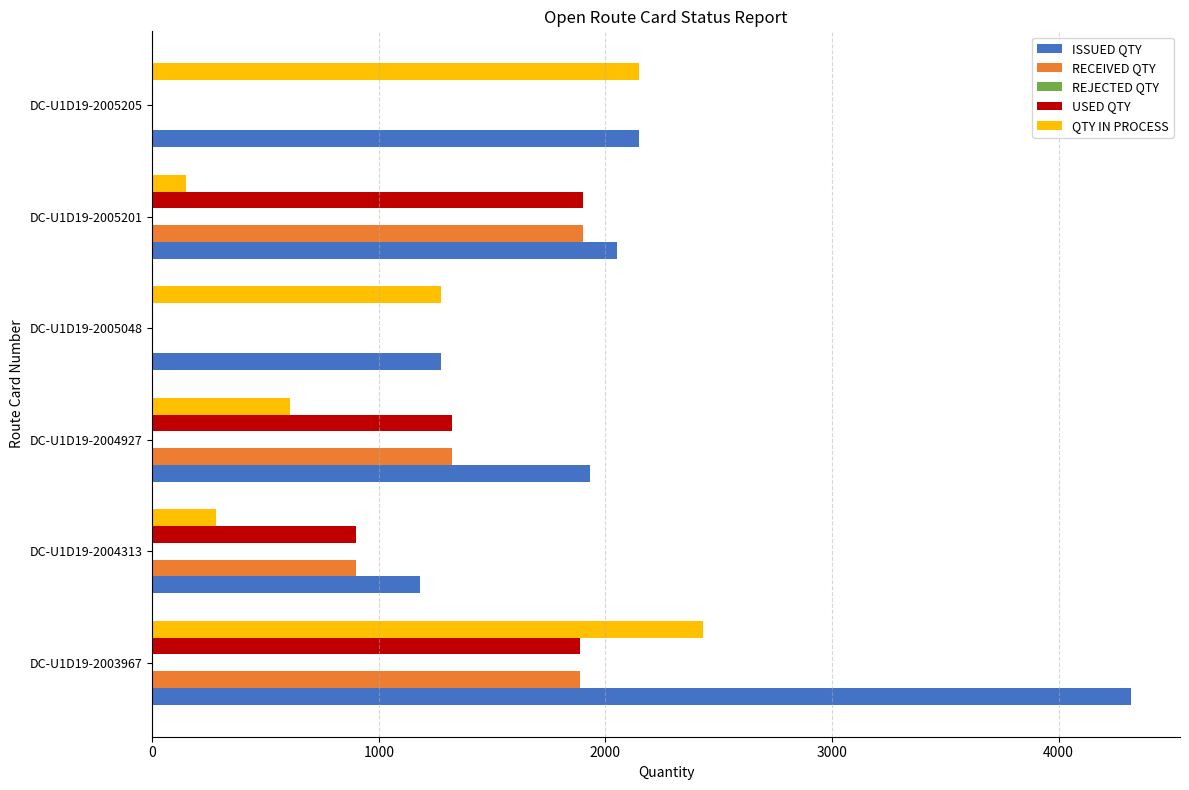

What is the maximum value for RECEIVED QTY?

1900